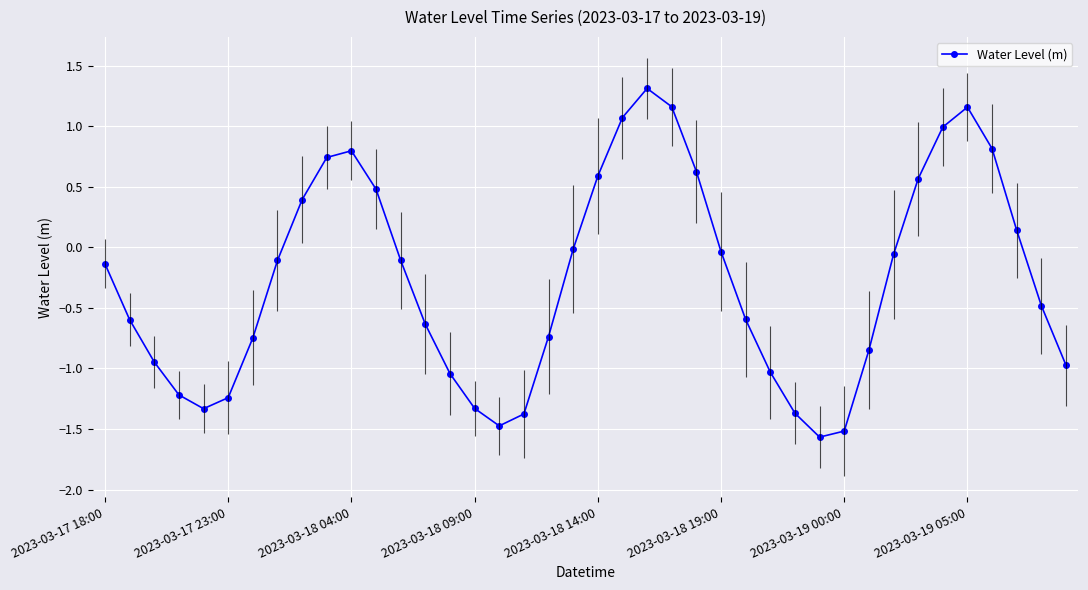

What is the value of the 38th point from the left?

0.1